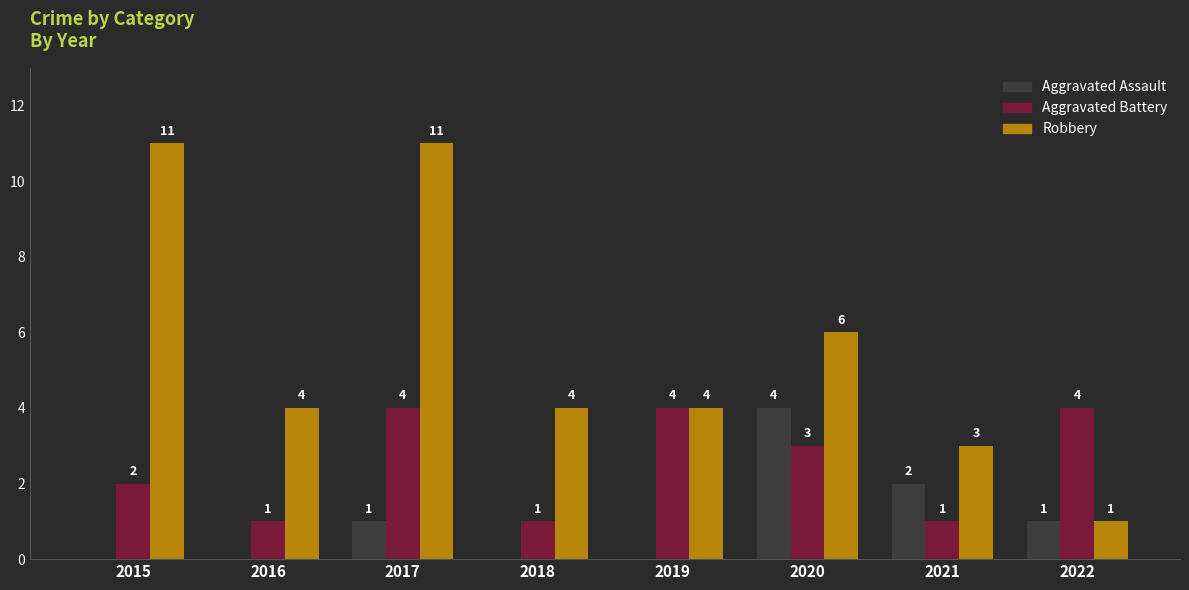

Between 2015 and 2020, which series saw the biggest shift?

Robbery